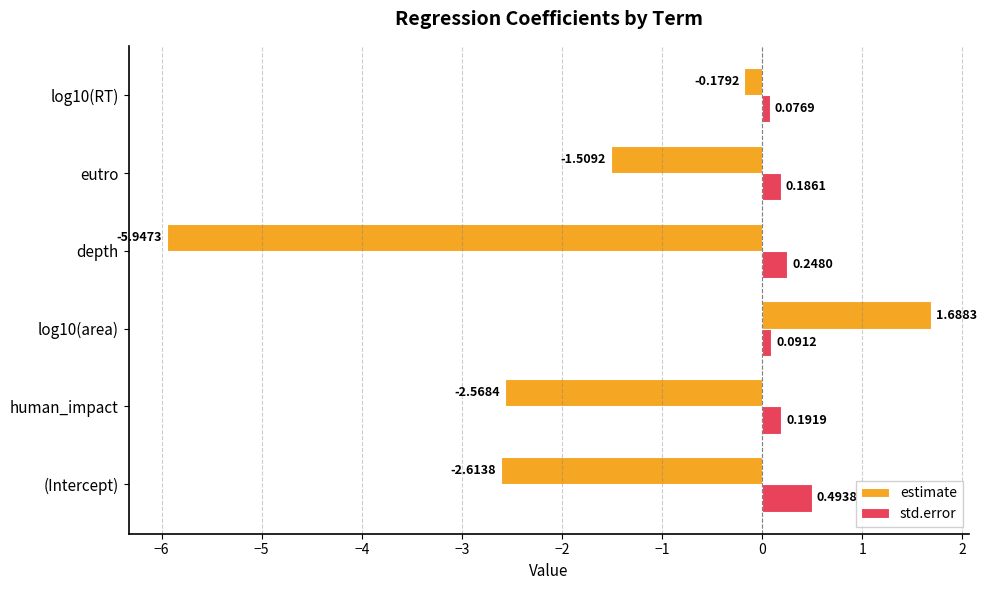

At how many categories does at least one series exceed 1?

1